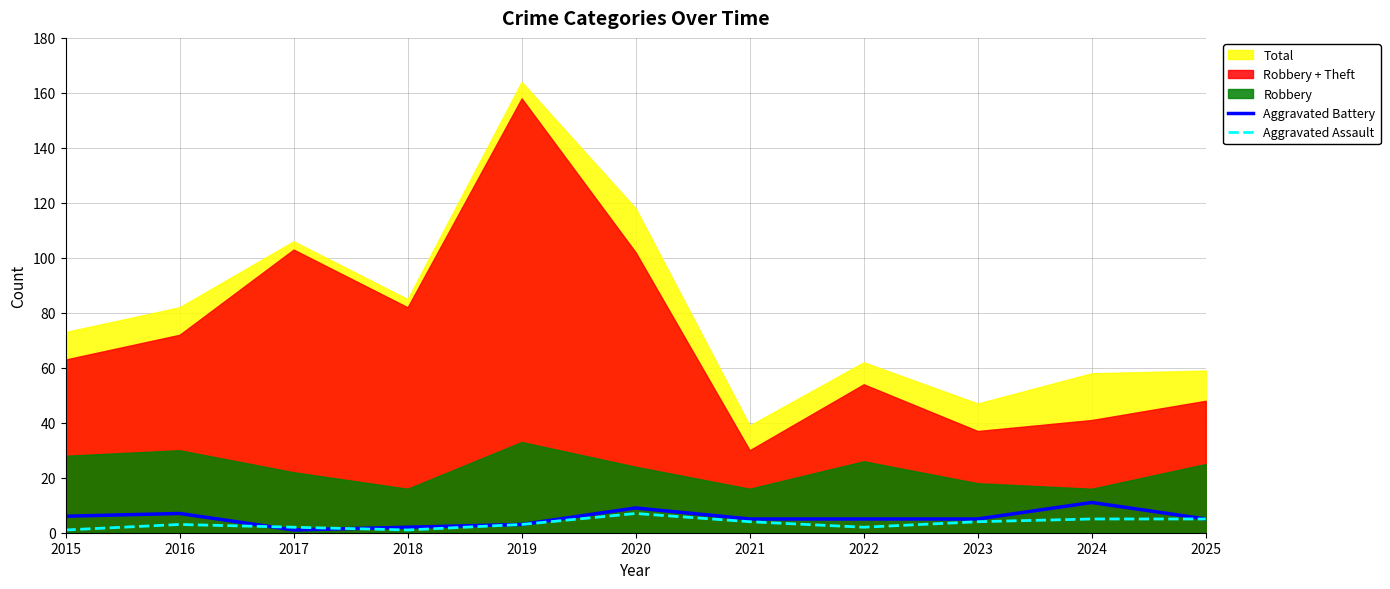

What is the sum of all Aggravated Assault values?

37